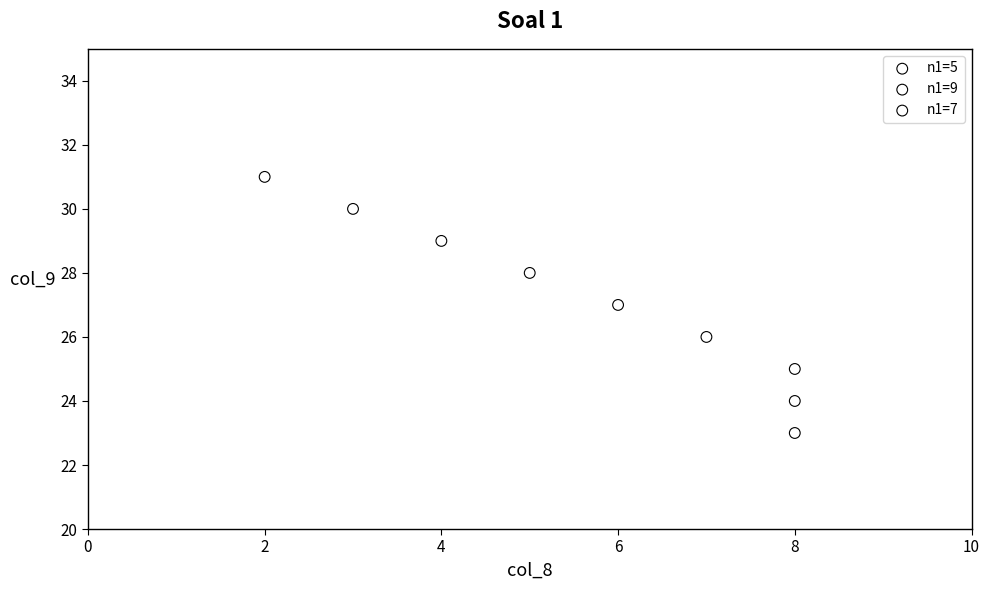

Which series contains the lowest Y value?

n1=7